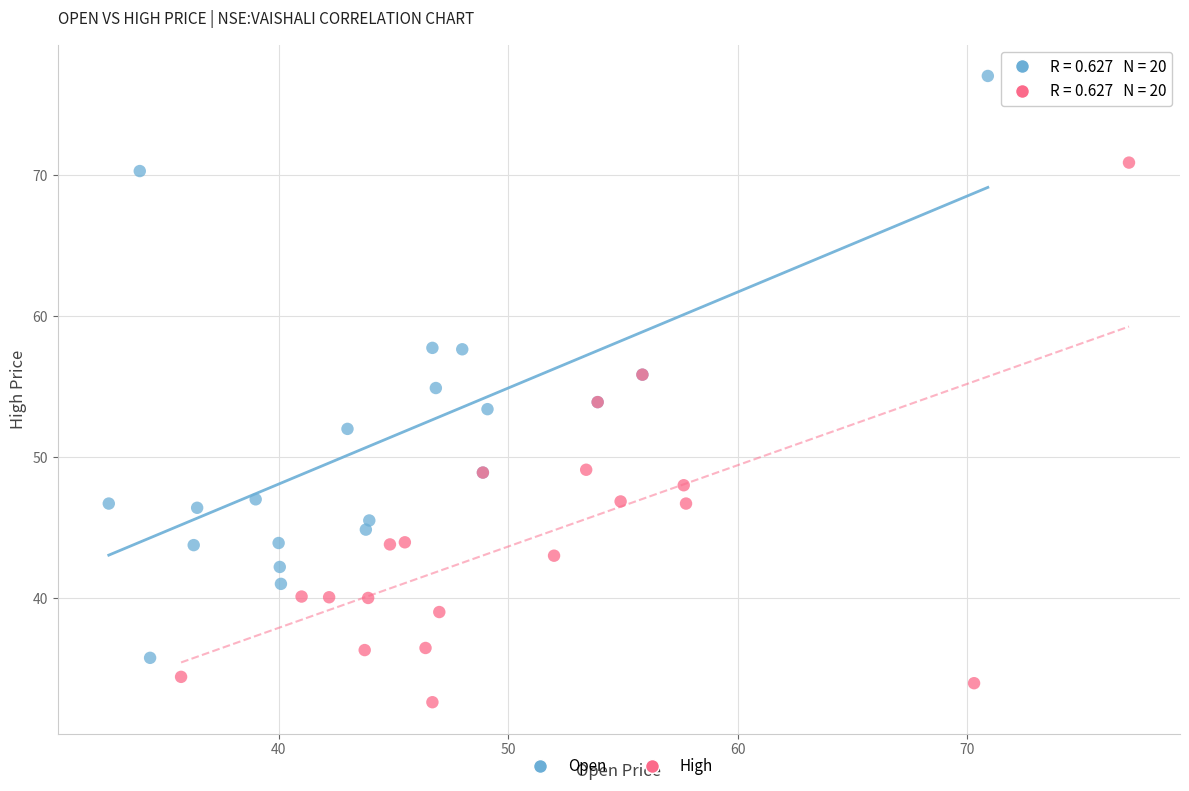

What are all the series names shown in the legend?

Open, High